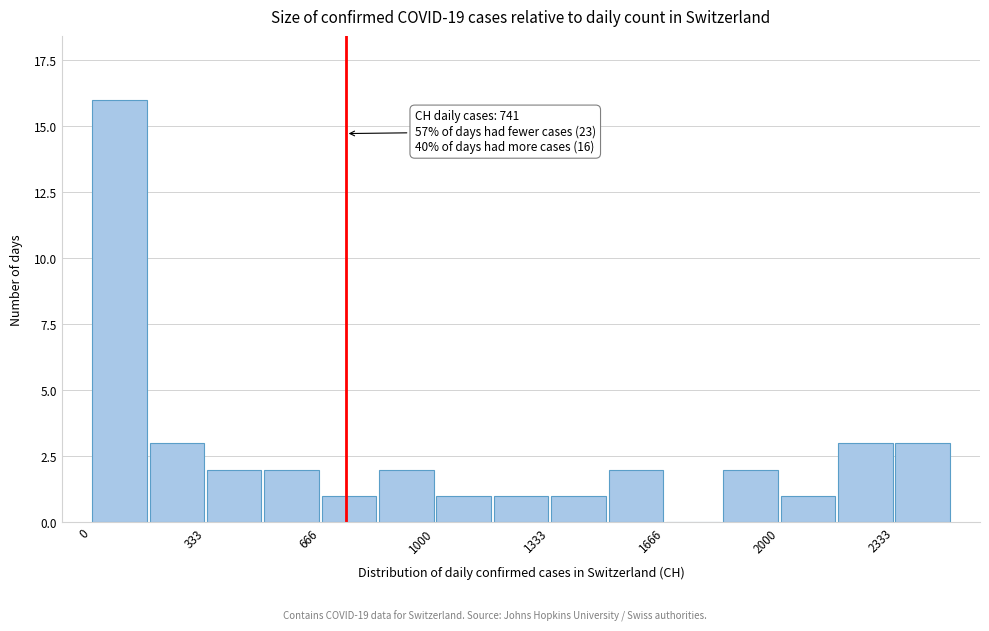

Read against the x-axis, roughly where is the centre of the tallest bar?

100